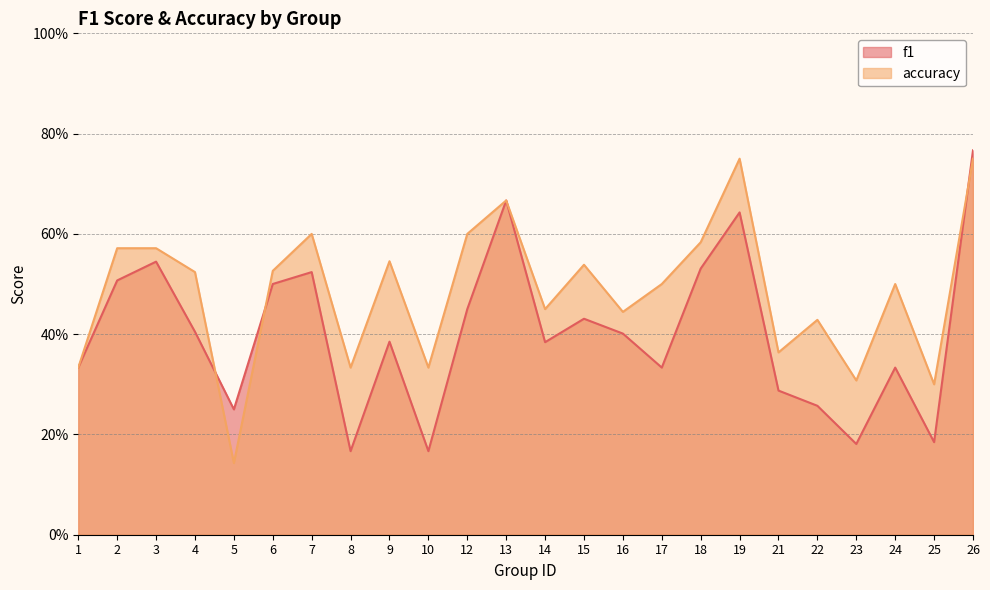

At which category does the chart reach its peak across all series?

26